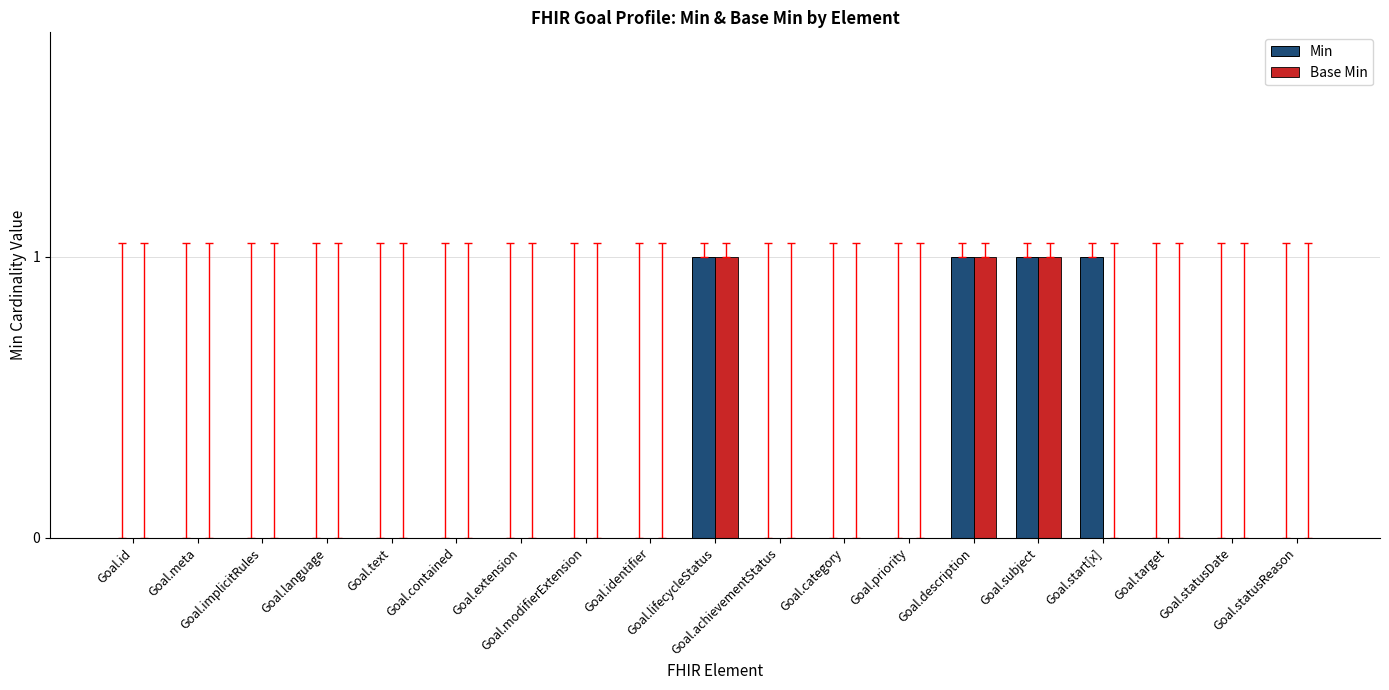

What is the sum of all Min values?

4